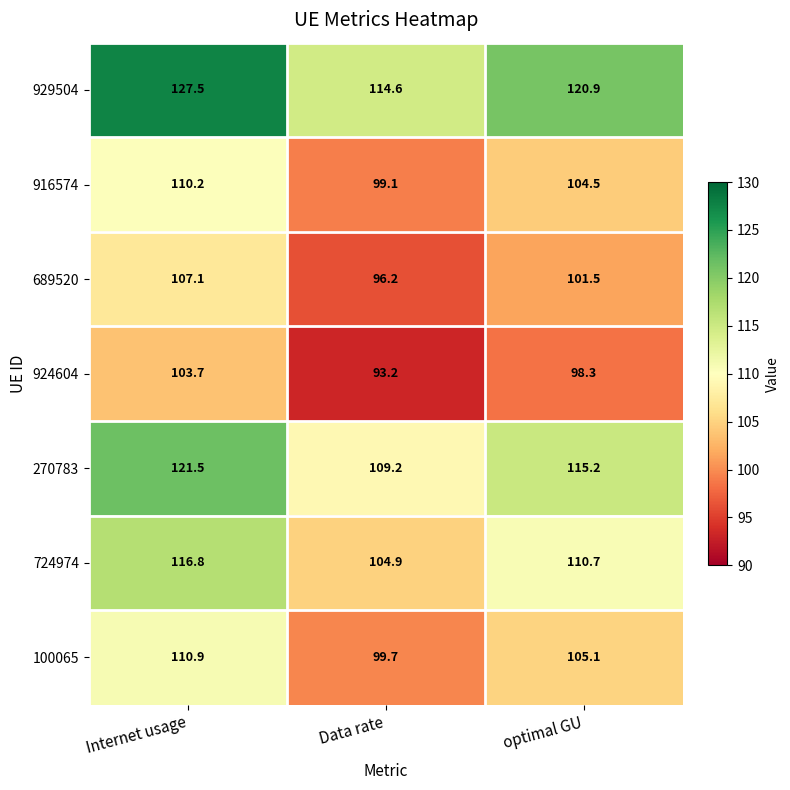

What is the difference between the highest and lowest values at Internet usage?

23.8